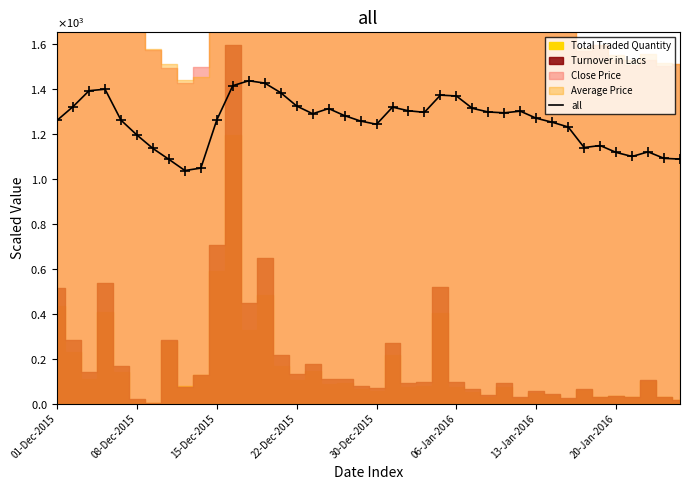

What is the average value?

1255.2